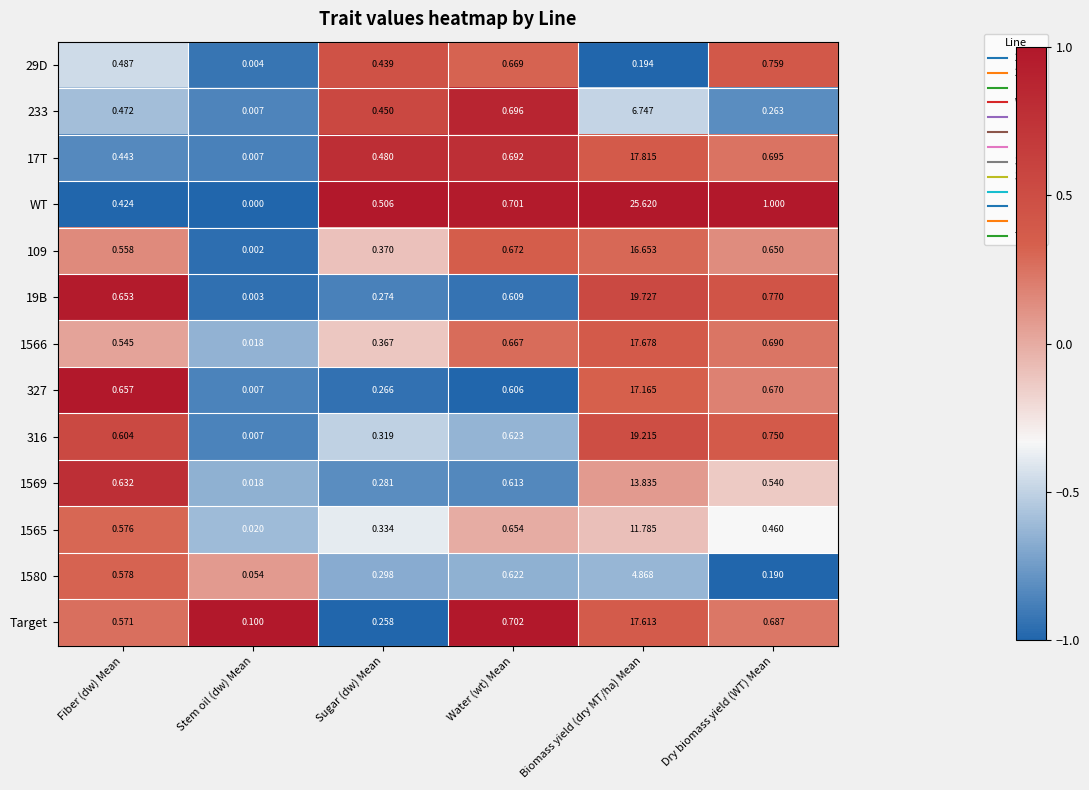

How many distinct data groups are displayed?

13